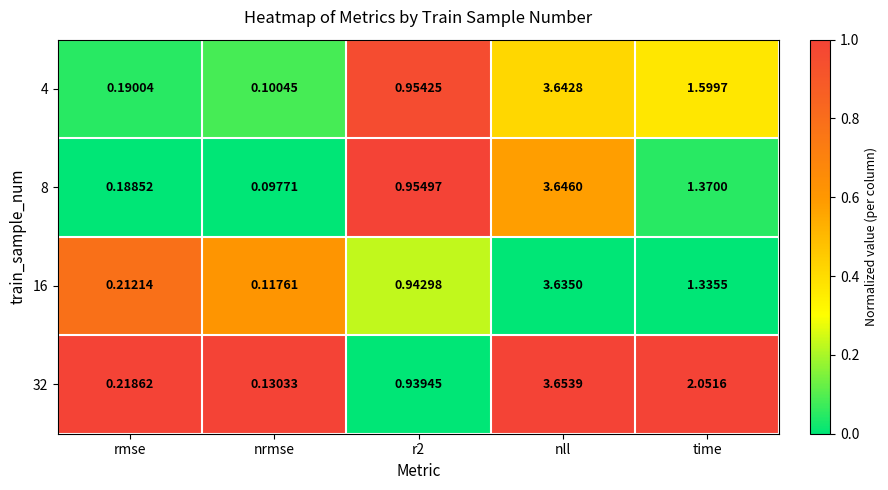

Which category has the highest value in the 32 series?

nll